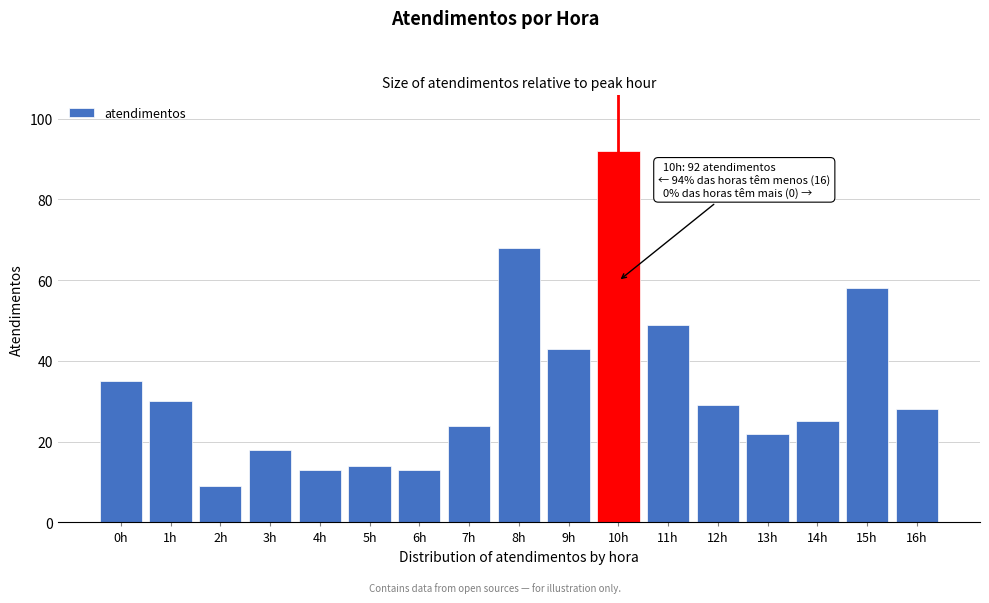

Reading left to right, list all the values displayed in this chart.

35	30	9	18	13	14	13	24	68	43	92	49	29	22	25	58	28